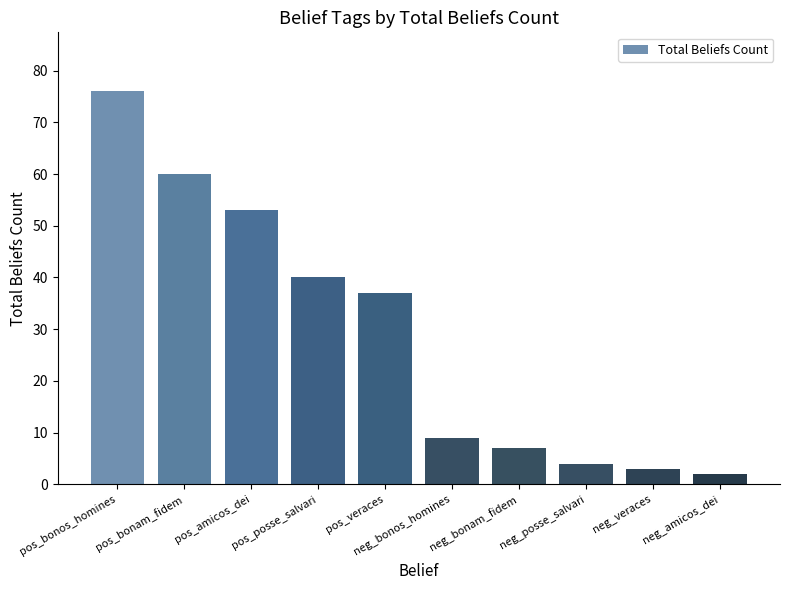

How many data points are less than 37?

5